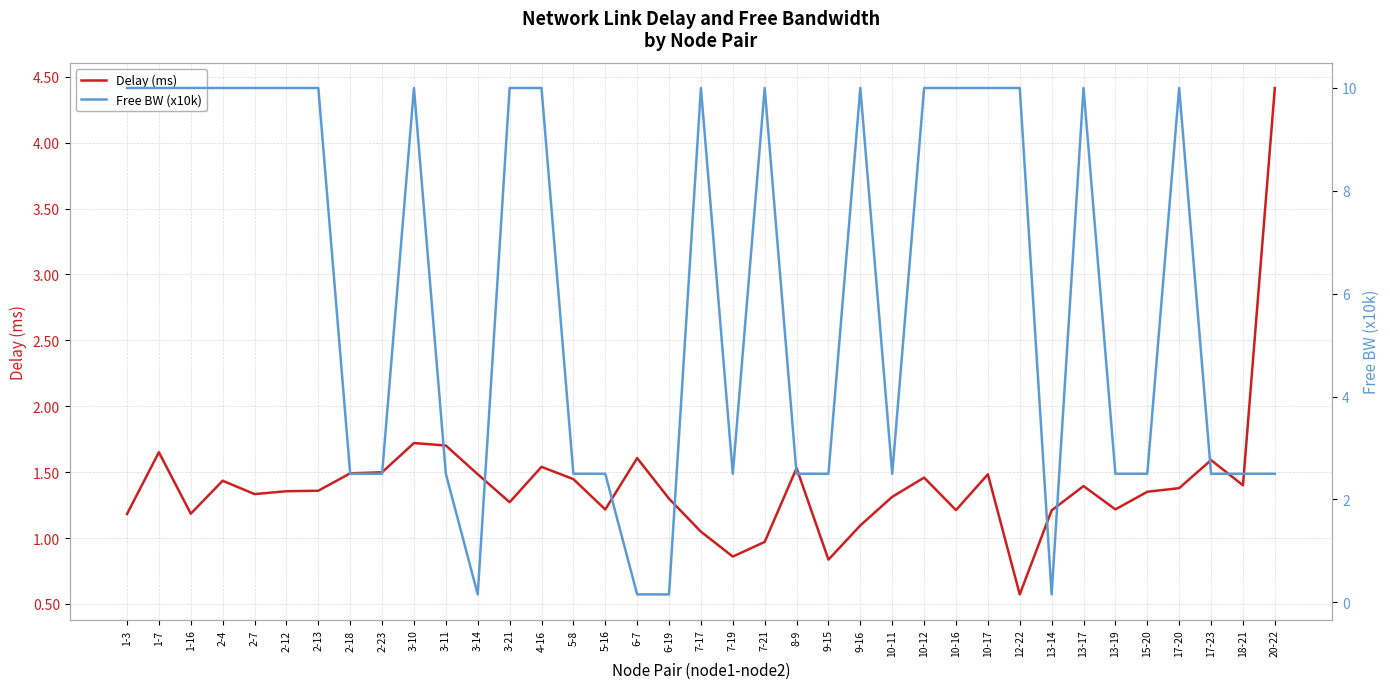

At which category does Delay (ms) reach its first local peak?

1-7